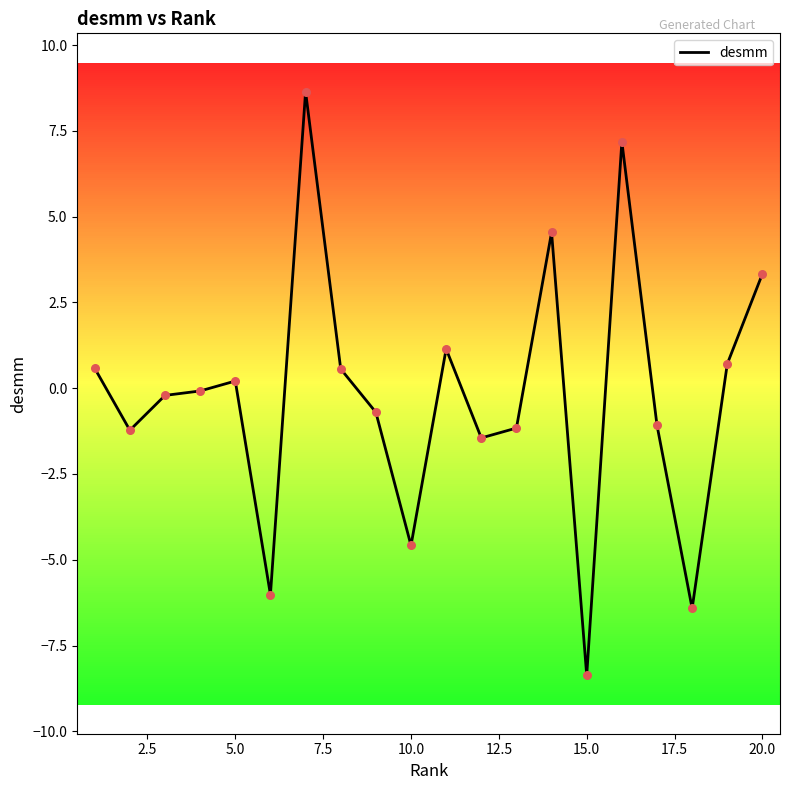

What is the greatest value displayed?

8.6